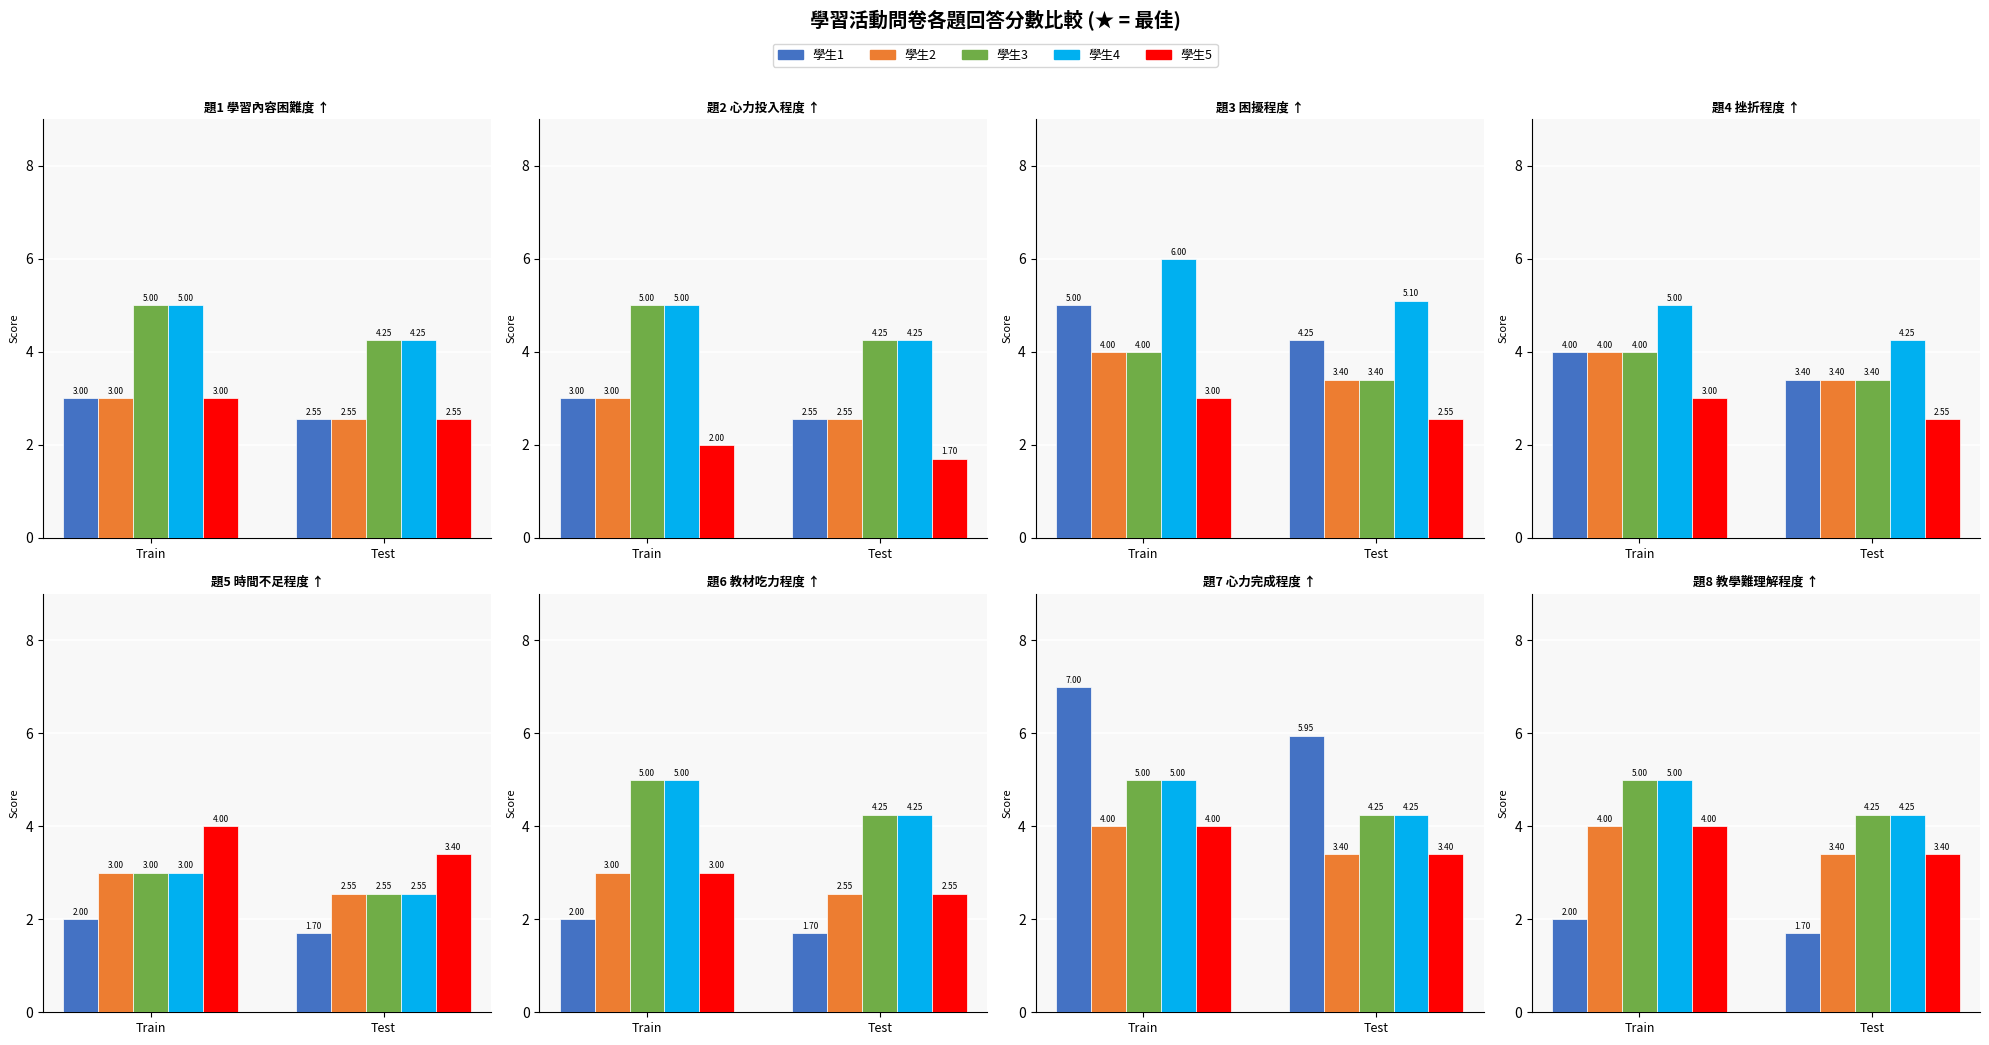

What is the total value across all series at Train?

20.0